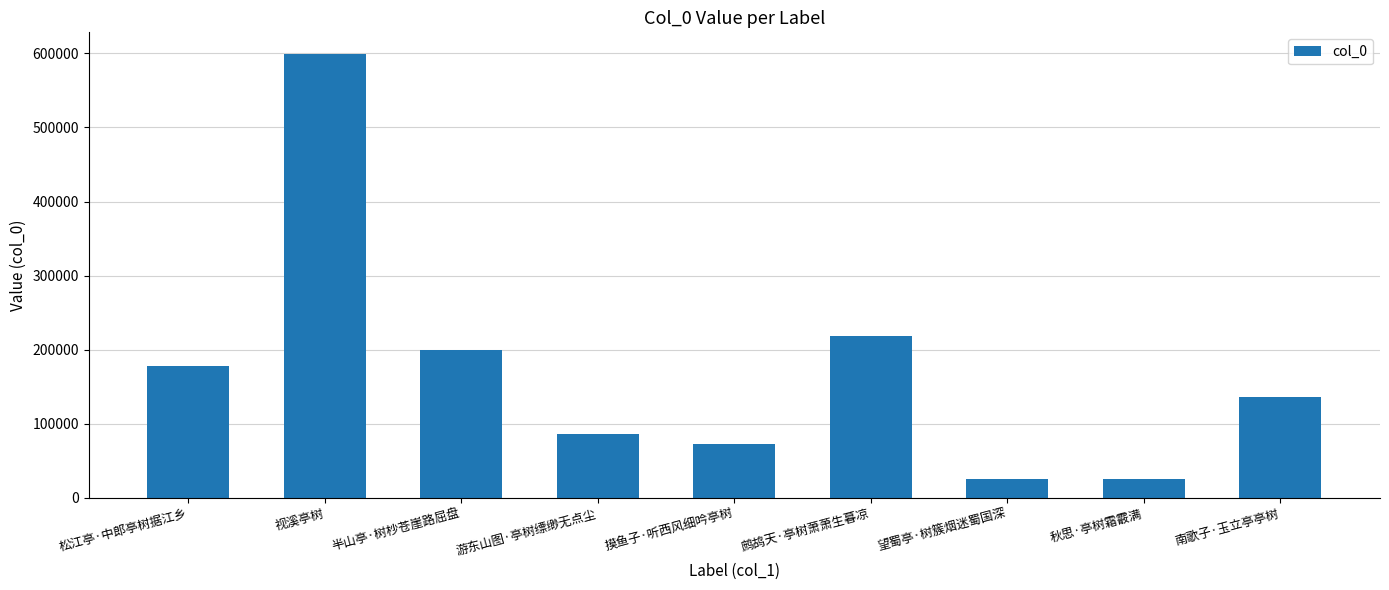

At which label does the data first exceed 135887?

松江亭·中郎亭树据江乡